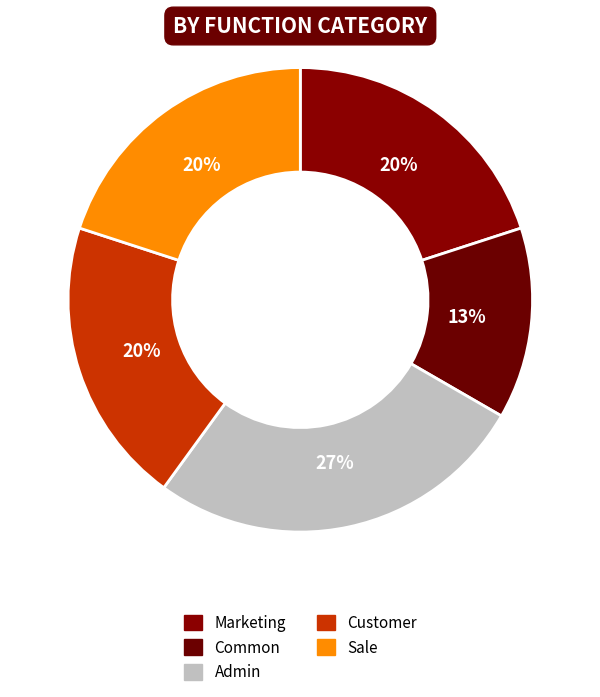

Is it true that Customer is 20% of the pie?

True